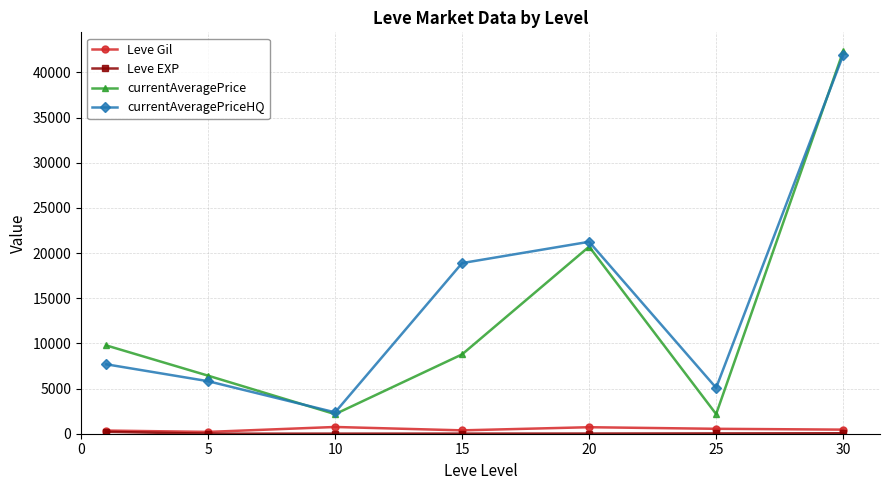

What is the value of the Leve Gil point at the 7th from the left?

452.5